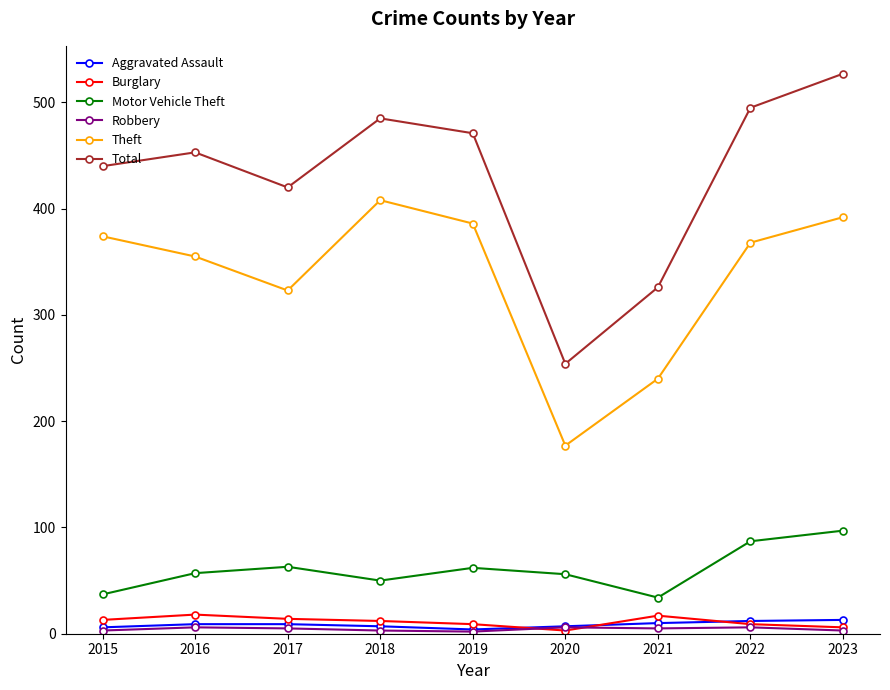

Which series changed the most between 2016 and 2017?

Total